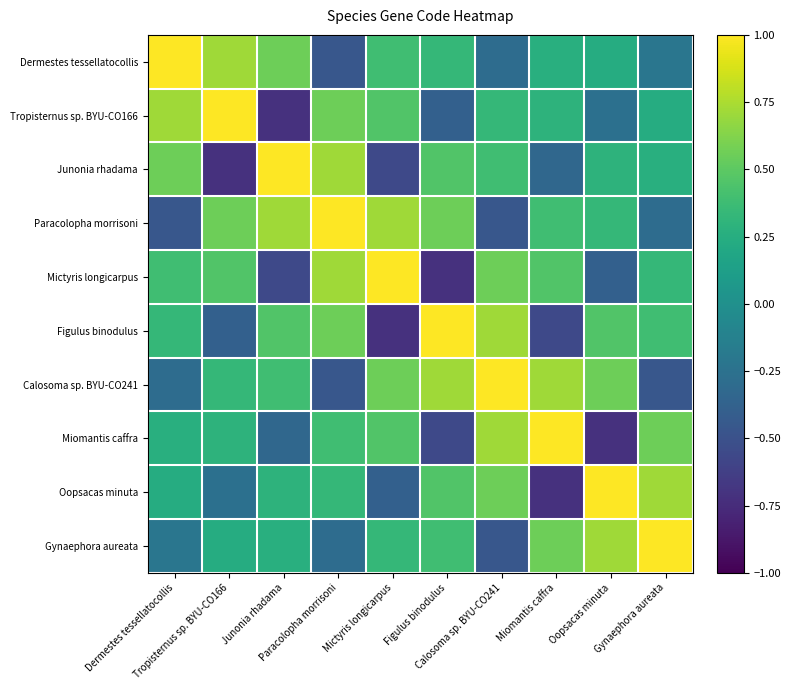

Between Dermestes tessellatocollis and Gynaephora aureata, which is larger?

Dermestes tessellatocollis